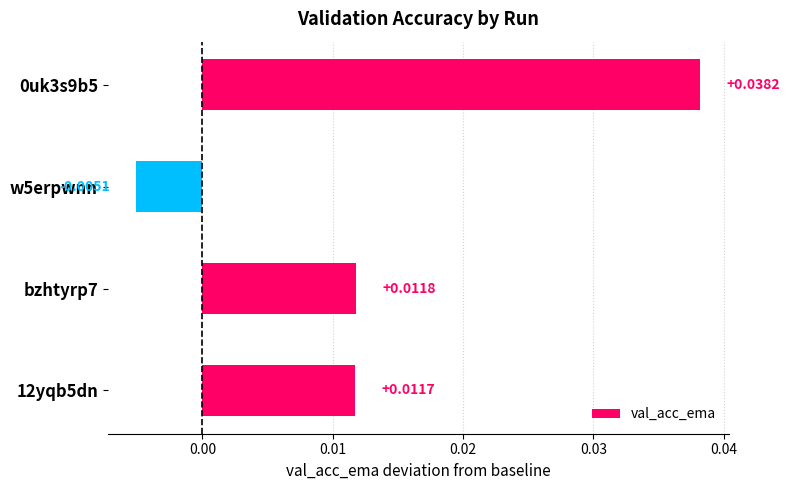

Which has a higher value, w5erpwnn or bzhtyrp7?

bzhtyrp7